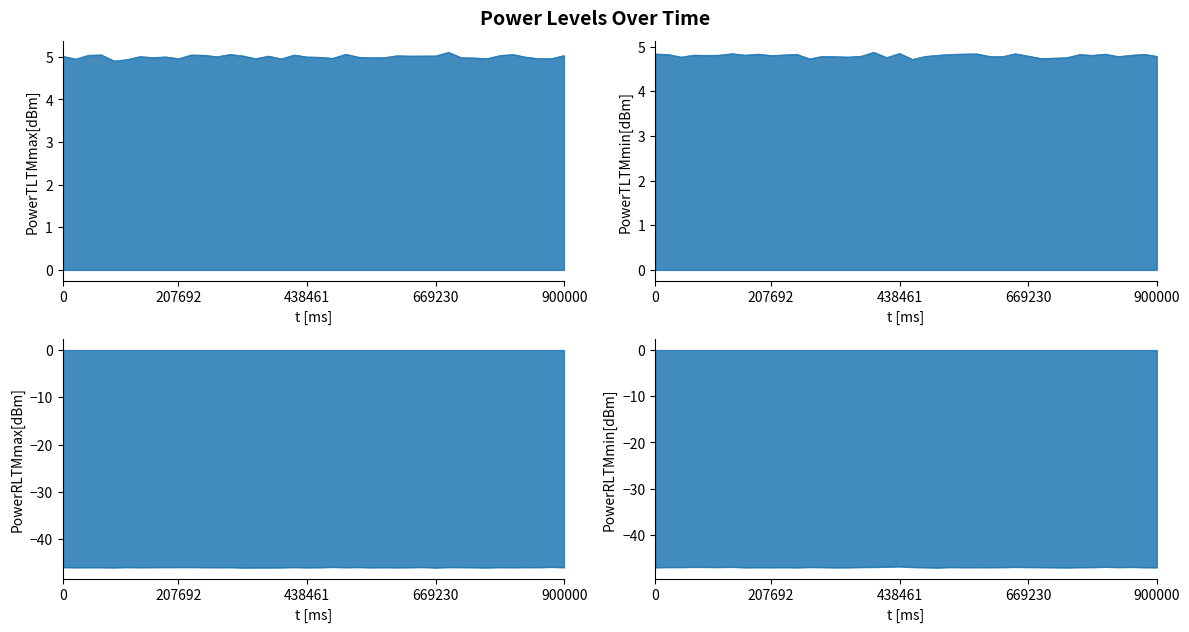

What are all the series names shown in the legend?

PowerTLTMmax[dBm], PowerTLTMmin[dBm], PowerRLTMmax[dBm], PowerRLTMmin[dBm]